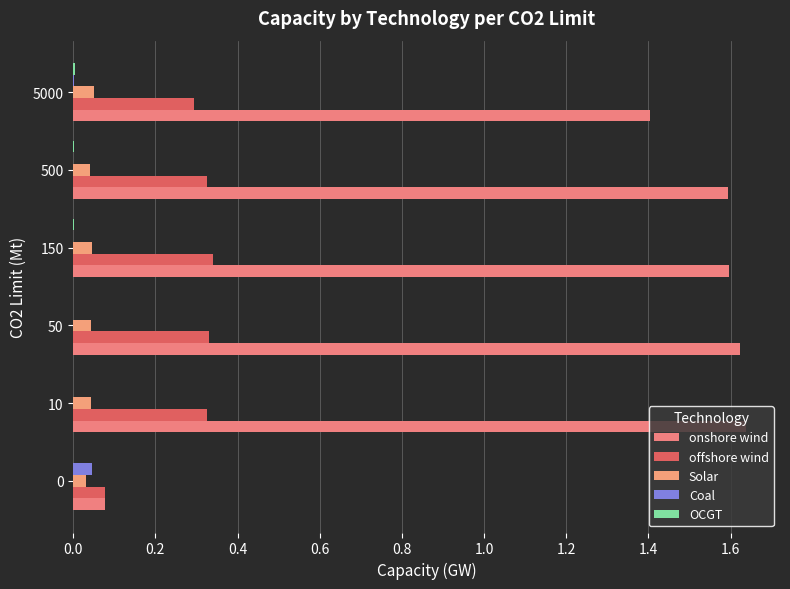

How many distinct data groups are displayed?

5